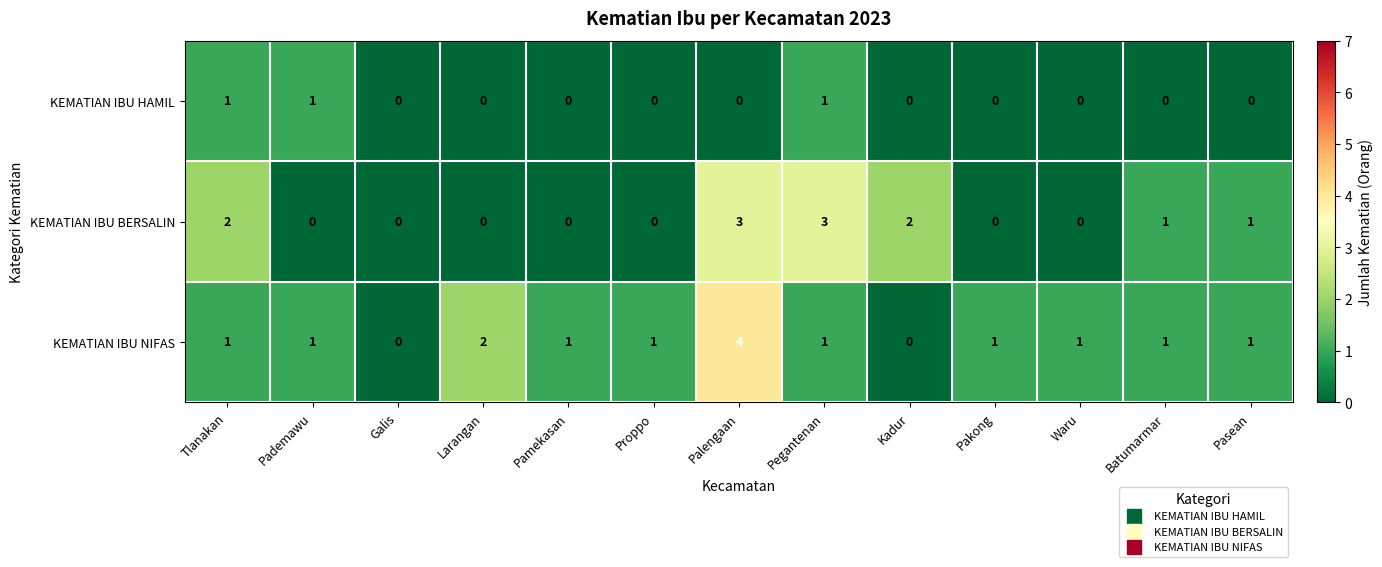

Where is KEMATIAN IBU NIFAS nearest to the value 2?

Larangan